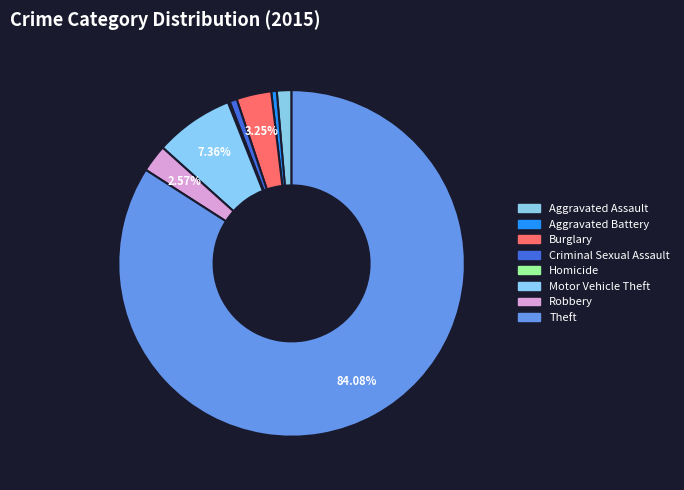

Which has a higher value, Aggravated Assault or Criminal Sexual Assault?

Aggravated Assault